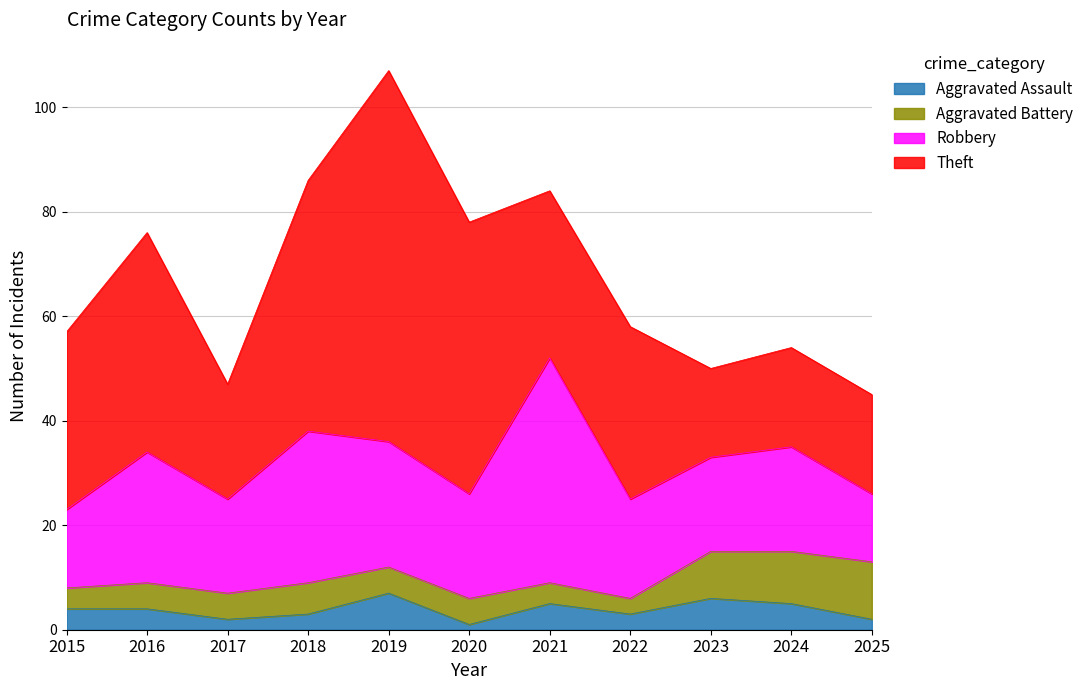

What is the minimum value for Aggravated Assault?

1